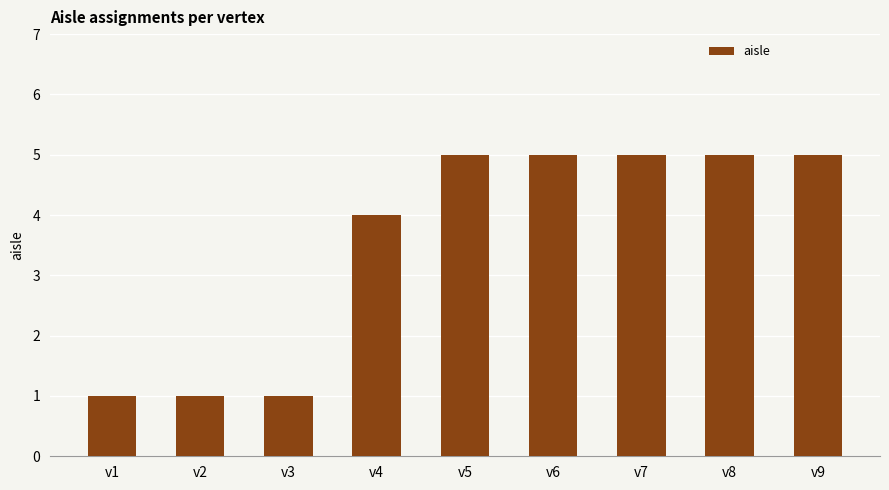

Reading left to right, transcribe all the data shown in this chart.

v1=1	v2=1	v3=1	v4=4	v5=5	v6=5	v7=5	v8=5	v9=5